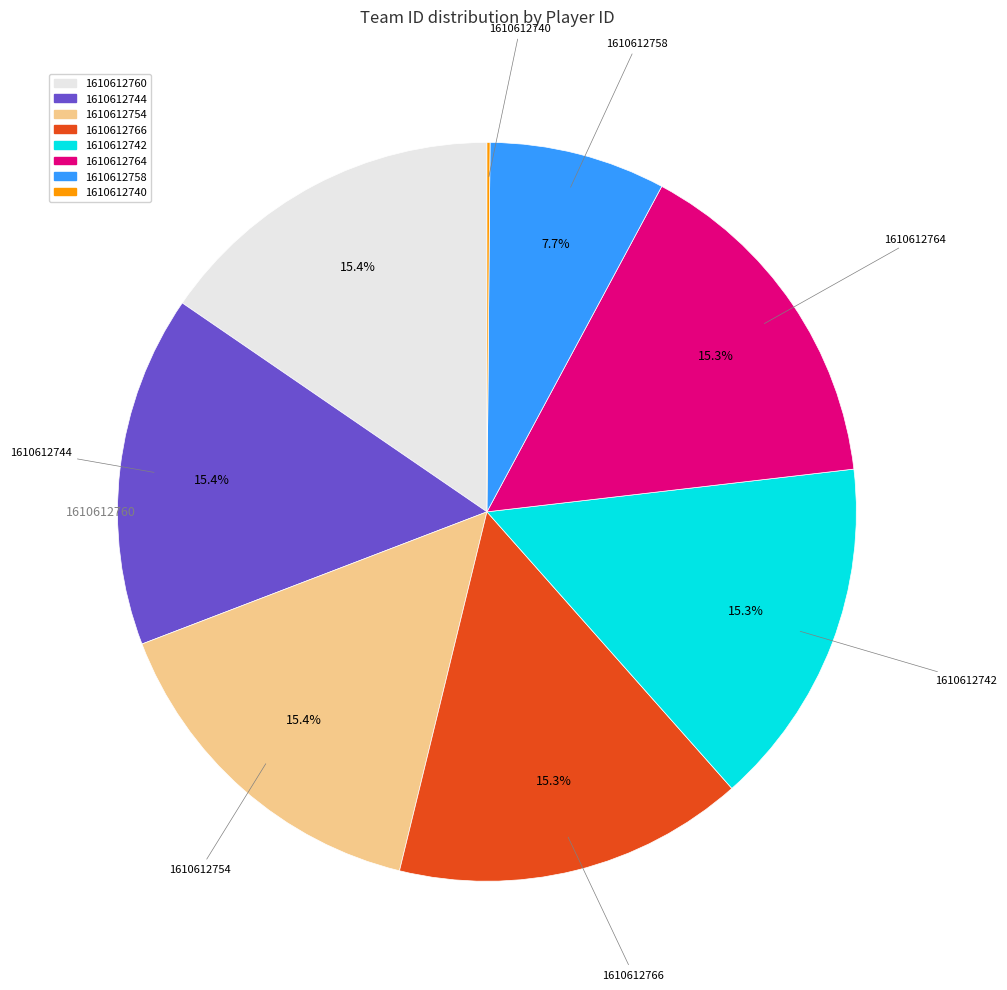

Does any single category account for the majority?

No